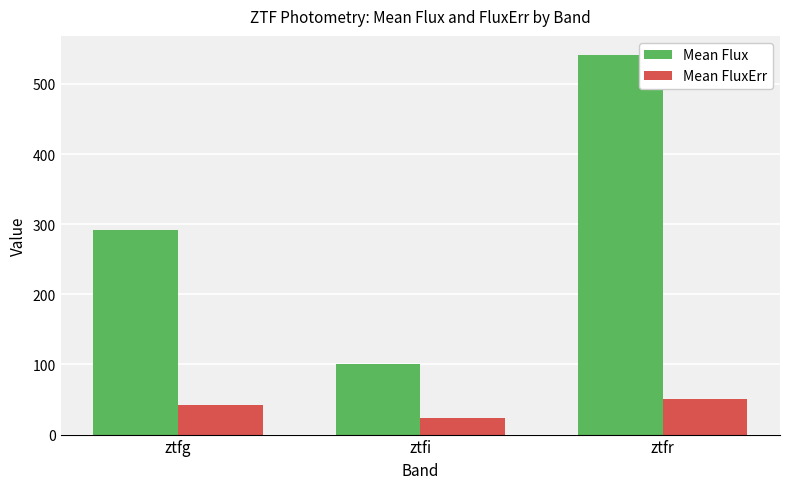

How many data points does each series have?

3